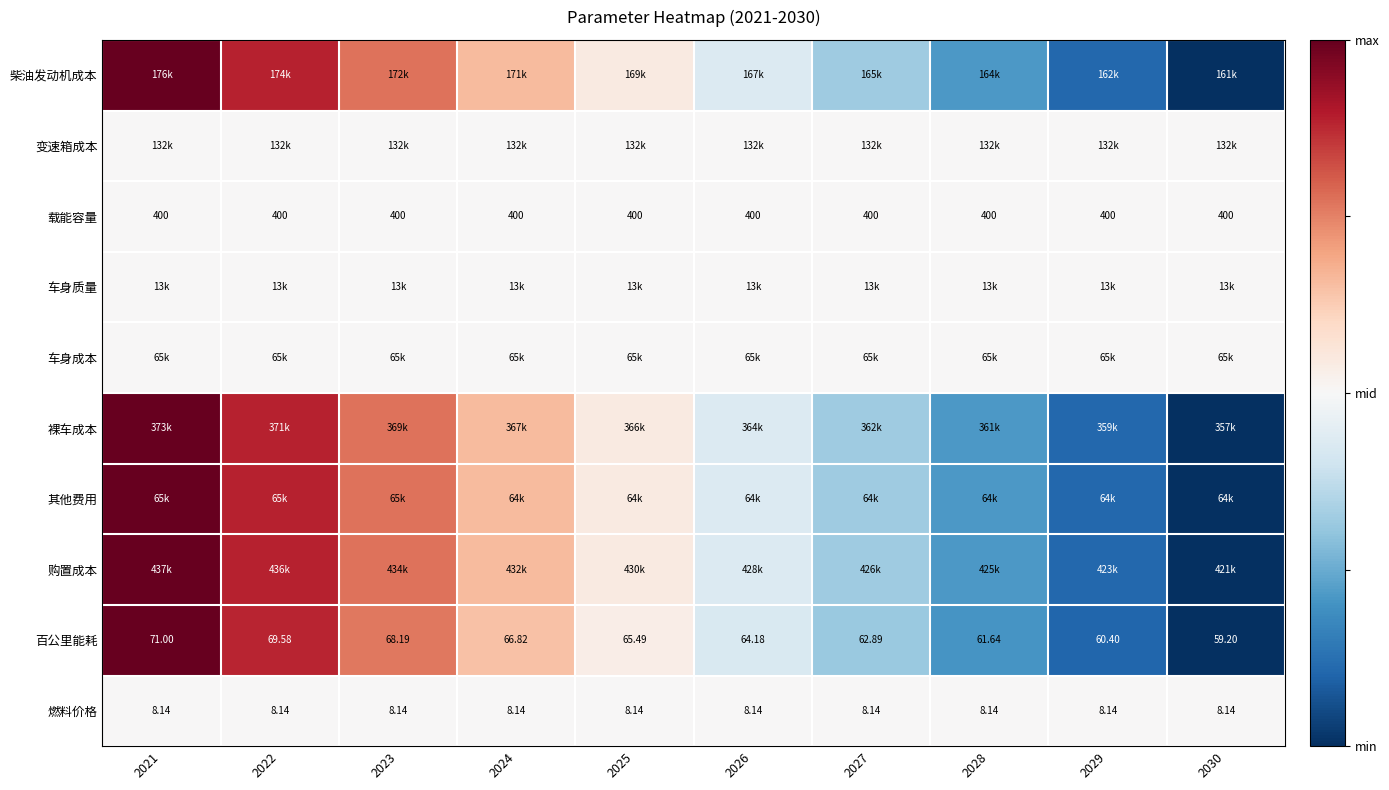

Is the value of 百公里能耗 at 2021 greater than the value of 燃料价格 at 2022?

Yes